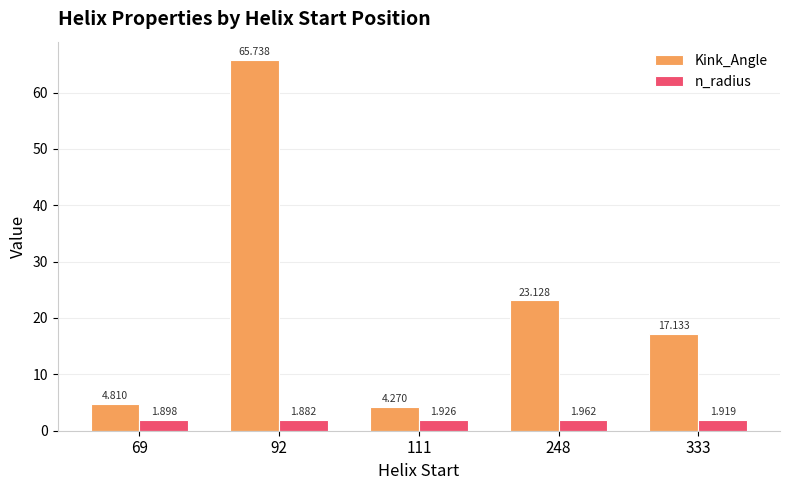

Is the value of n_radius at 333 greater than the value of Kink_Angle at 69?

No